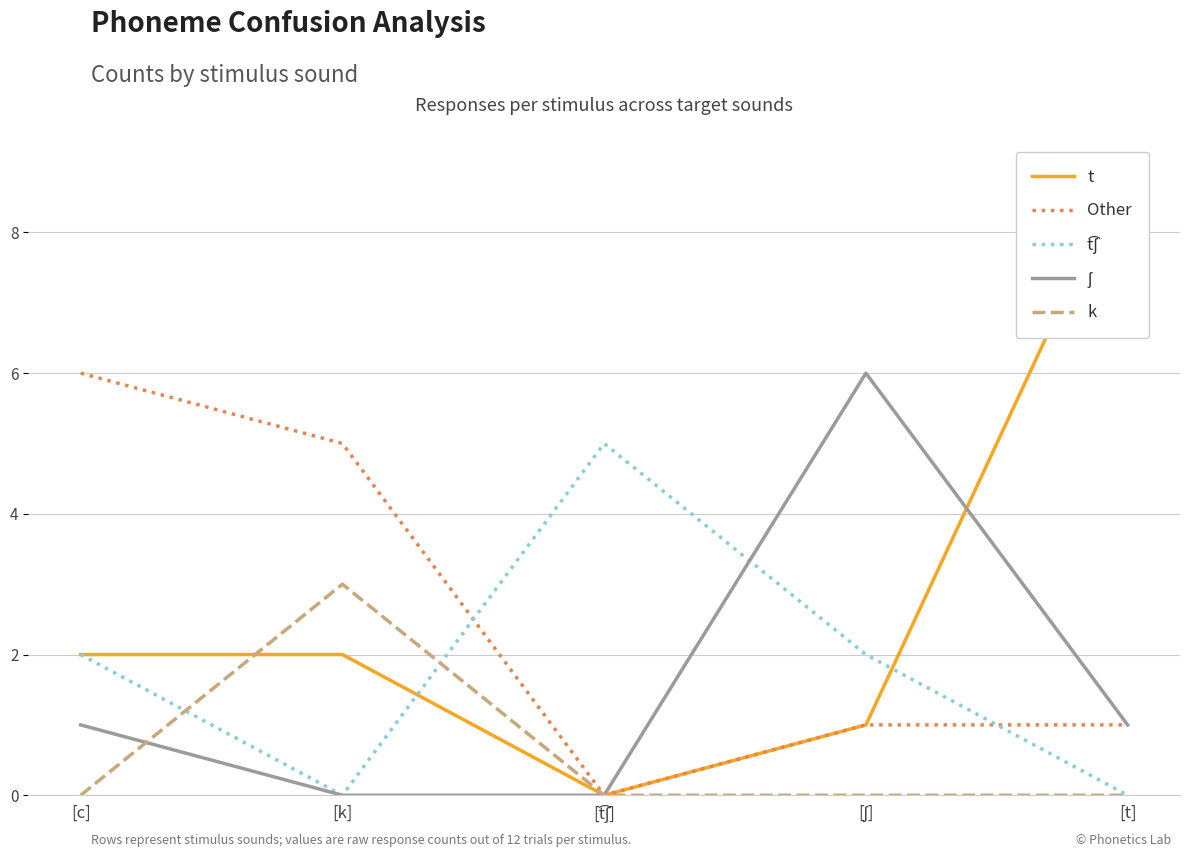

Reading left to right, transcribe all the data shown in this chart.

t: [c]=2	[k]=2	[t͡ʃ]=0	[ʃ]=1	[t]=9
Other: [c]=6	[k]=5	[t͡ʃ]=0	[ʃ]=1	[t]=1
t͡ʃ: [c]=2	[k]=0	[t͡ʃ]=5	[ʃ]=2	[t]=0
ʃ: [c]=1	[k]=0	[t͡ʃ]=0	[ʃ]=6	[t]=1
k: [c]=0	[k]=3	[t͡ʃ]=0	[ʃ]=0	[t]=0